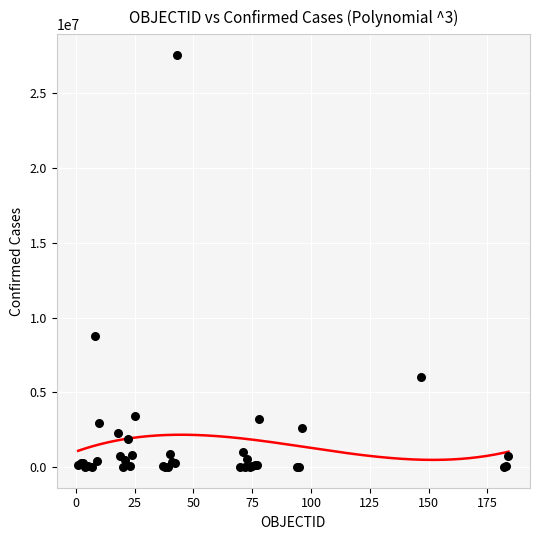

What Y value in the scatter plot is closest to 13774111?

8747601